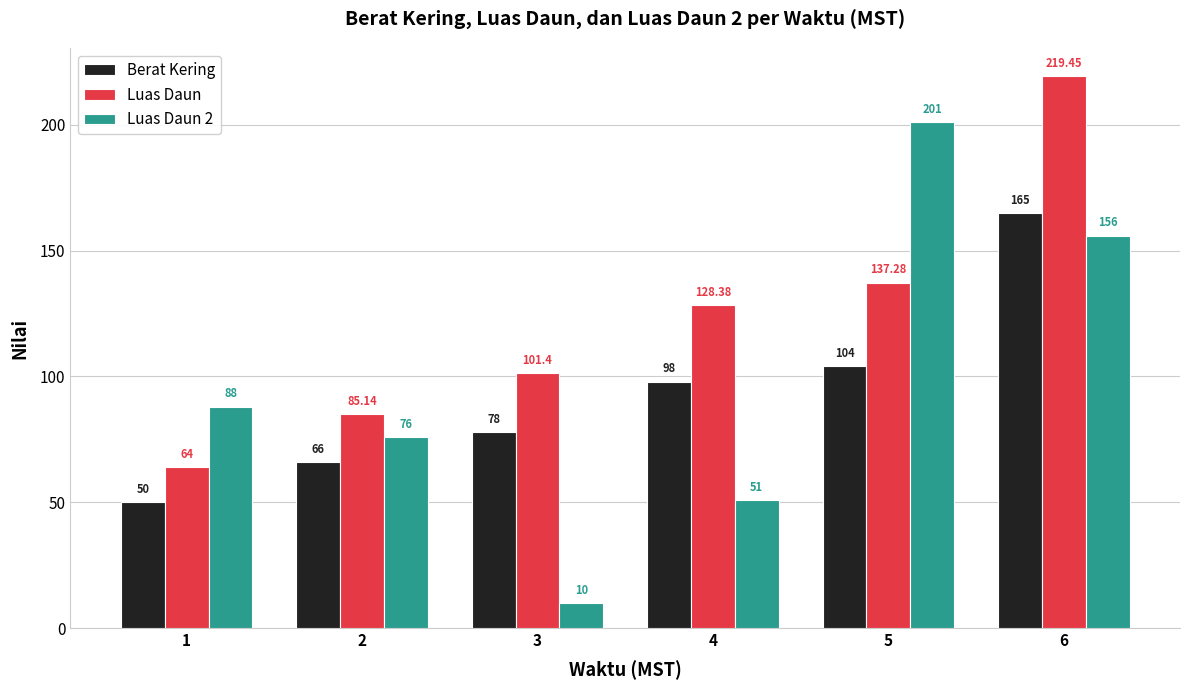

What is the minimum value shown in the chart?

10.0